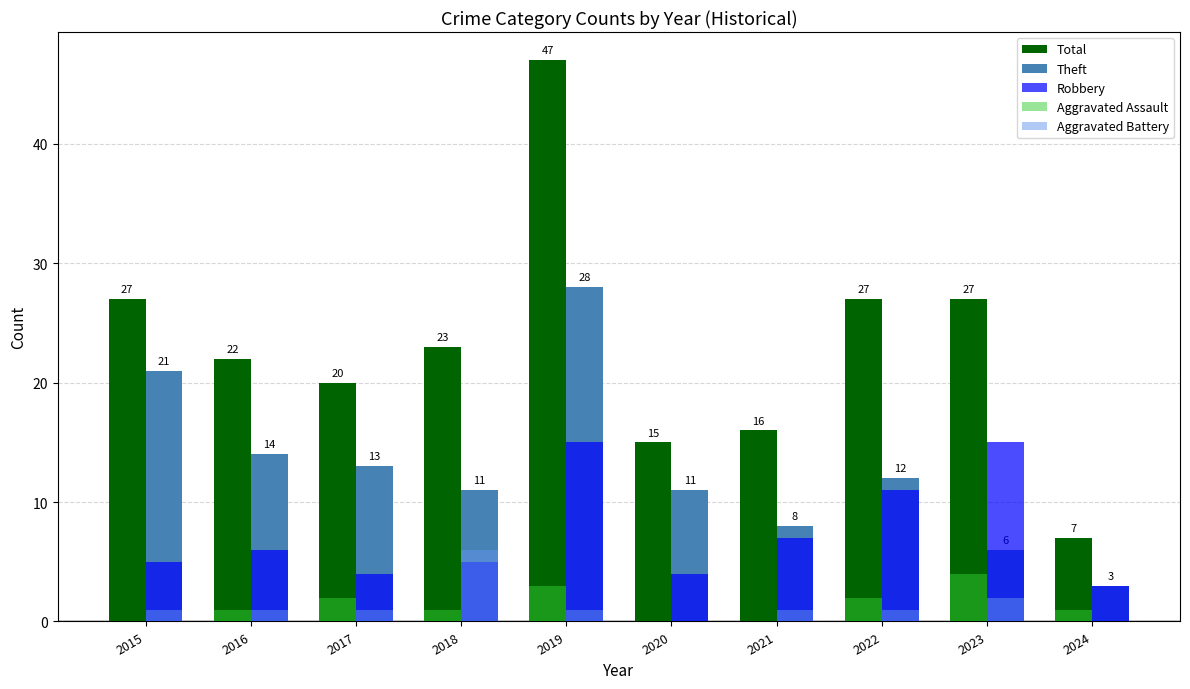

Reading left to right, transcribe all the data shown in this chart.

Total: 2015=27	2016=22	2017=20	2018=23	2019=47	2020=15	2021=16	2022=27	2023=27	2024=7
Theft: 2015=21	2016=14	2017=13	2018=11	2019=28	2020=11	2021=8	2022=12	2023=6	2024=3
Robbery: 2015=5	2016=6	2017=4	2018=5	2019=15	2020=4	2021=7	2022=11	2023=15	2024=3
Aggravated Assault: 2015=0	2016=1	2017=2	2018=1	2019=3	2020=0	2021=0	2022=2	2023=4	2024=1
Aggravated Battery: 2015=1	2016=1	2017=1	2018=6	2019=1	2020=0	2021=1	2022=1	2023=2	2024=0